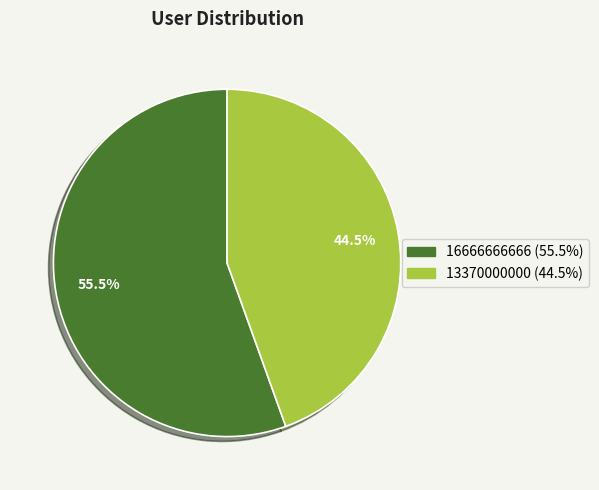

Combined, what portion of the pie is 13370000000 and 16666666666?

100.0%